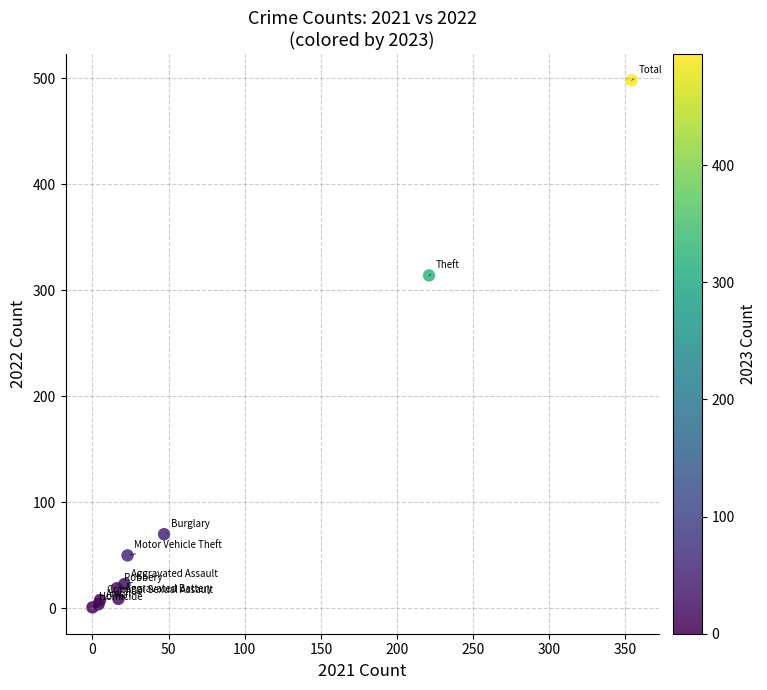

What Y value in the scatter plot is closest to 249?

314